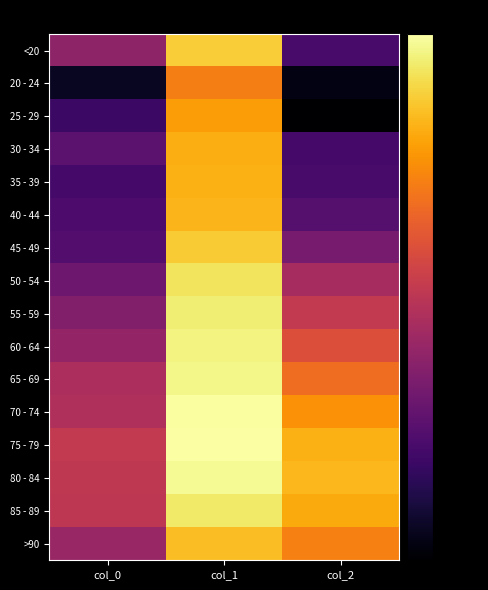

Reading right to left, extract all data points from this chart.

<20: col_2=12.6	col_1=36.7	col_0=18.9
20 - 24: col_2=6.0	col_1=30.8	col_0=7.0
25 - 29: col_2=4.8	col_1=33.1	col_0=11.5
30 - 34: col_2=12.3	col_1=34.4	col_0=14.3
35 - 39: col_2=12.6	col_1=34.5	col_0=12.3
40 - 44: col_2=13.8	col_1=34.9	col_0=13.0
45 - 49: col_2=16.7	col_1=36.4	col_0=13.6
50 - 54: col_2=21.0	col_1=38.3	col_0=15.9
55 - 59: col_2=23.6	col_1=39.2	col_0=17.7
60 - 64: col_2=26.3	col_1=39.7	col_0=19.2
65 - 69: col_2=29.3	col_1=39.9	col_0=21.4
70 - 74: col_2=32.3	col_1=40.8	col_0=21.8
75 - 79: col_2=34.5	col_1=40.9	col_0=23.4
80 - 84: col_2=35.1	col_1=40.3	col_0=23.2
85 - 89: col_2=34.1	col_1=38.7	col_0=23.1
>90: col_2=30.9	col_1=35.6	col_0=19.7